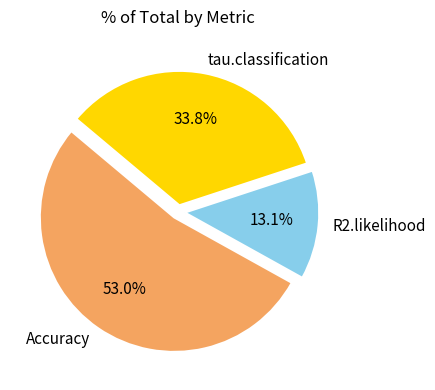

Does Accuracy account for over 50% of the chart?

Yes